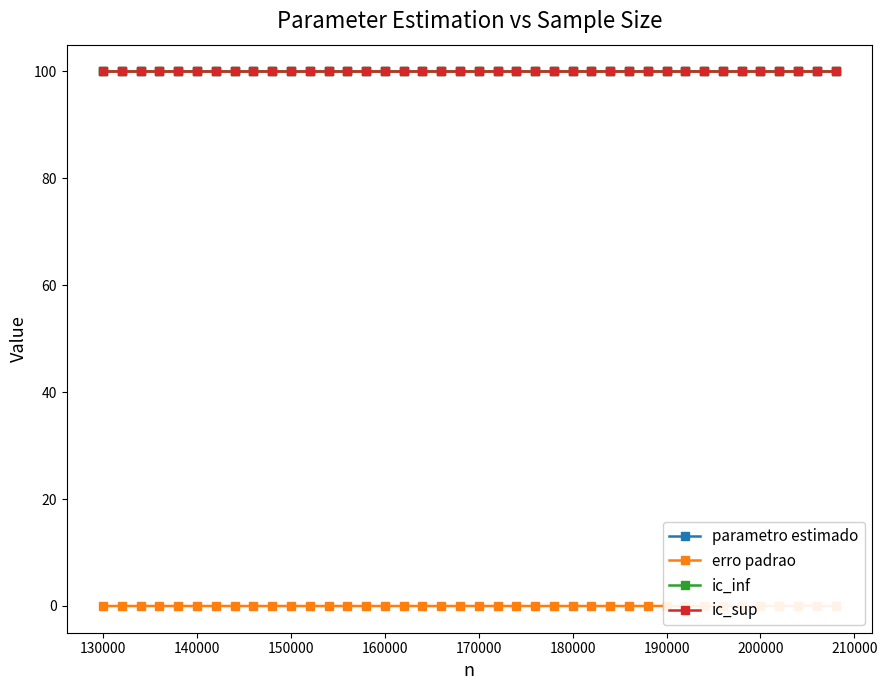

True or false: parametro estimado has more than 0 points higher than both neighbors.

True